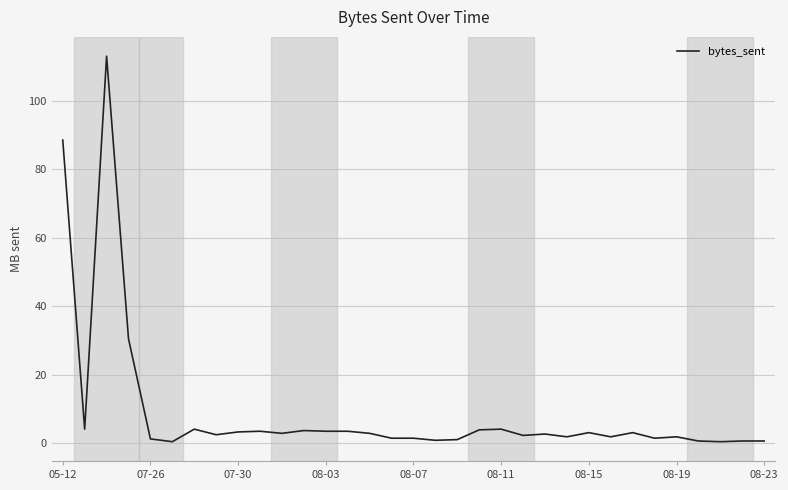

What is the greatest value displayed?

113.0